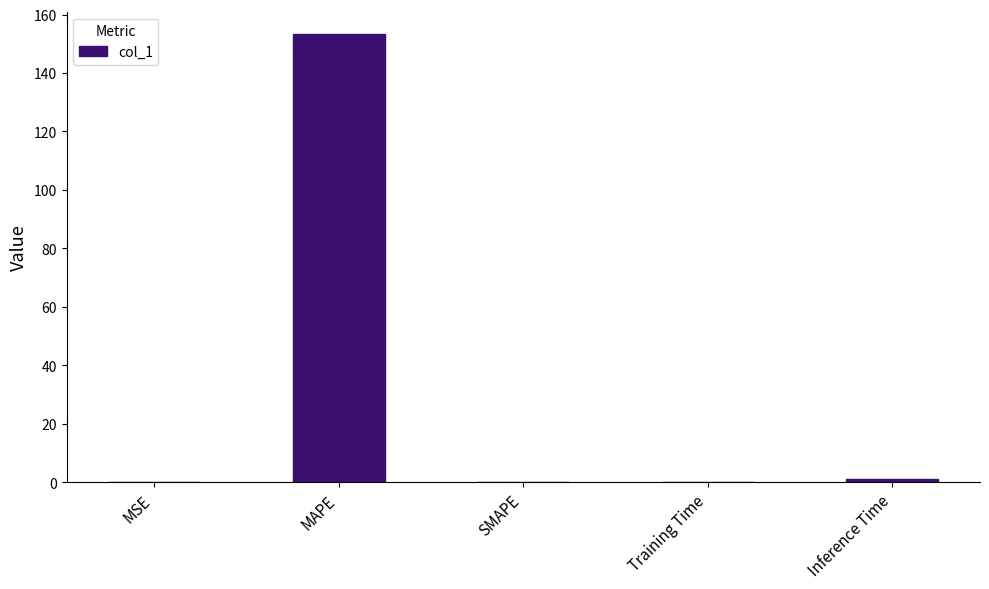

What is the sum of all values?

154.5